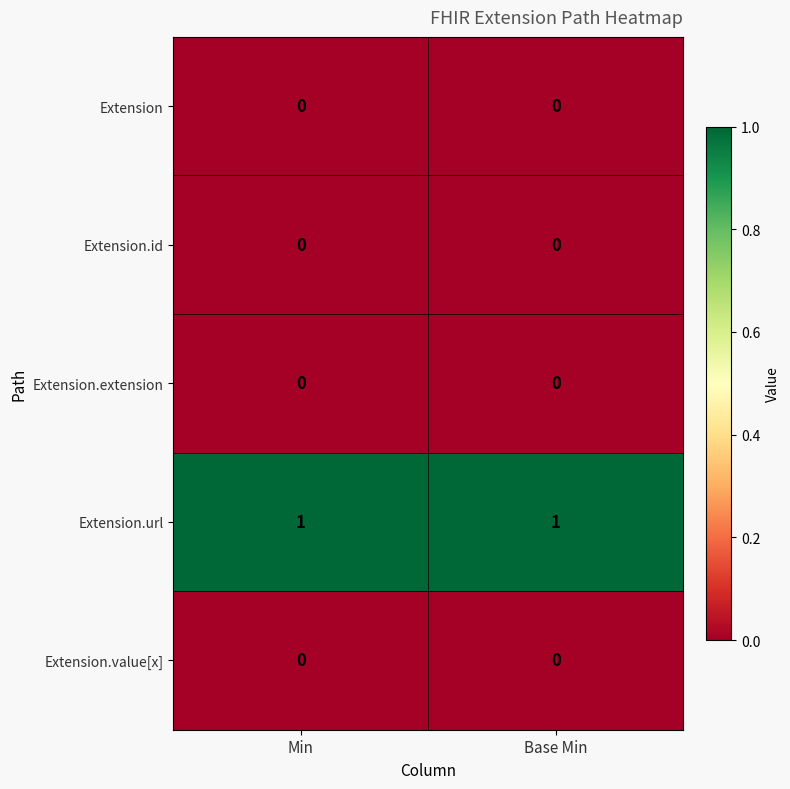

What is the difference between the highest and lowest values at Min?

1